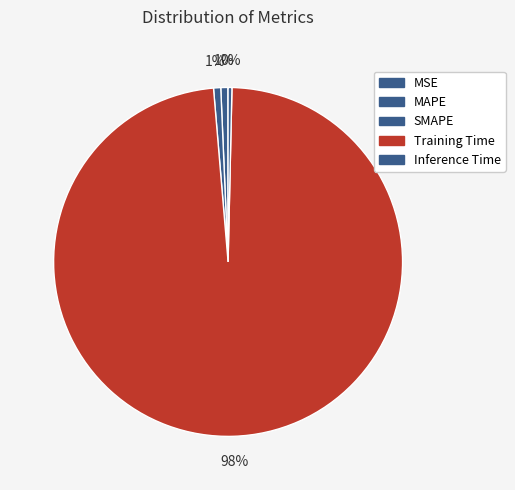

Rank the categories by value from highest to lowest.

Training Time, SMAPE, MAPE, Inference Time, MSE